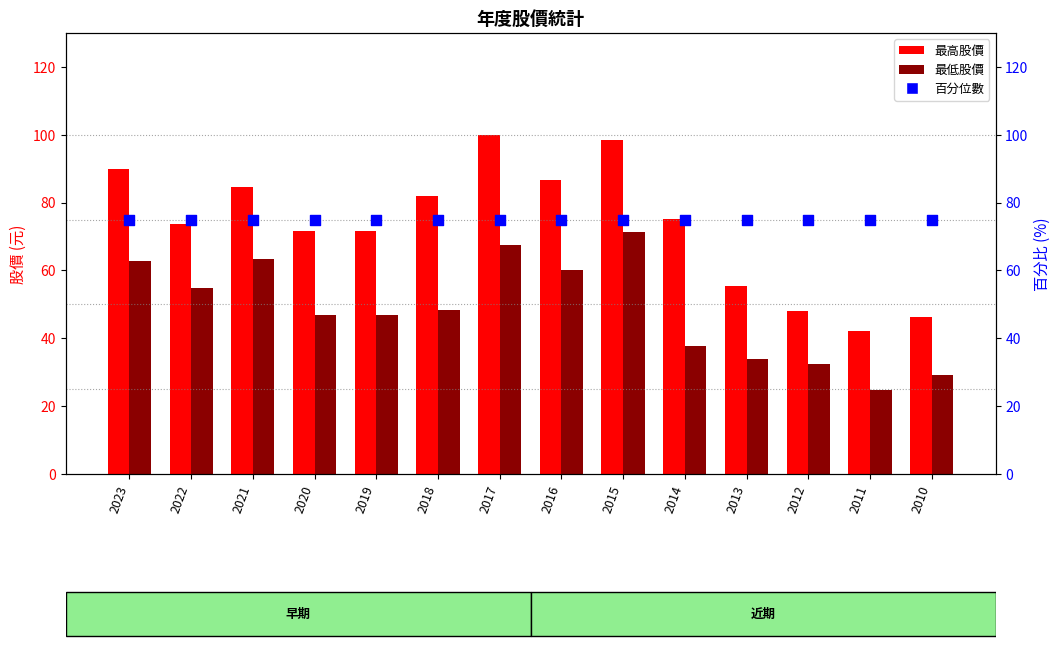

Which series contains the highest Y value?

最高股價